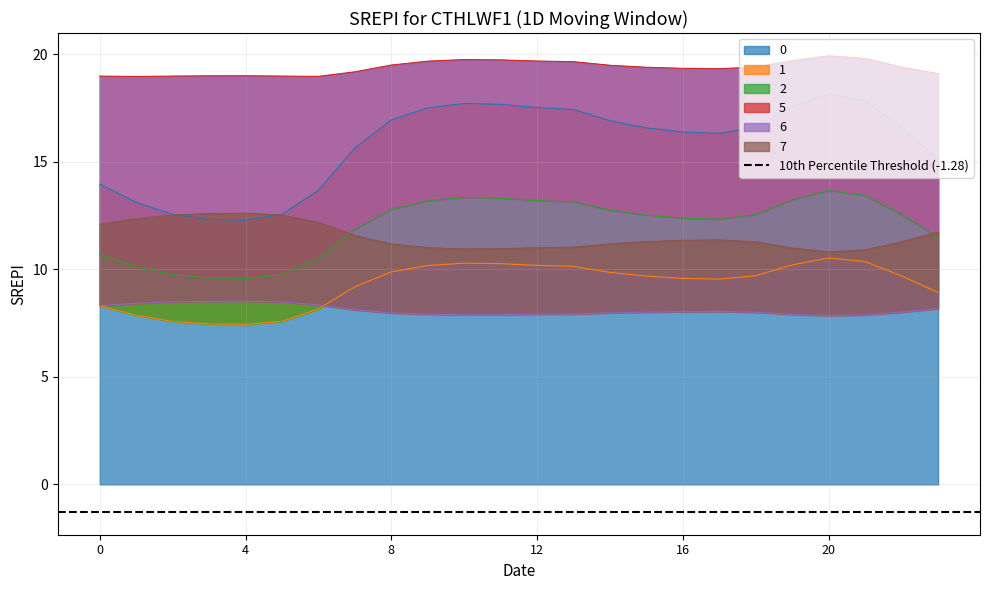

Is it true that 1 equals 10.1 at 13?

True